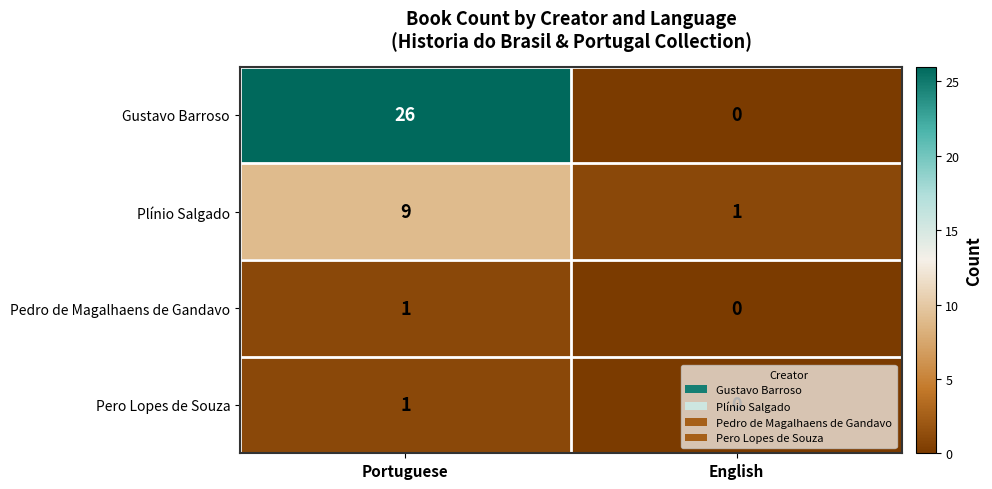

Which series has the largest total across all categories?

Gustavo Barroso